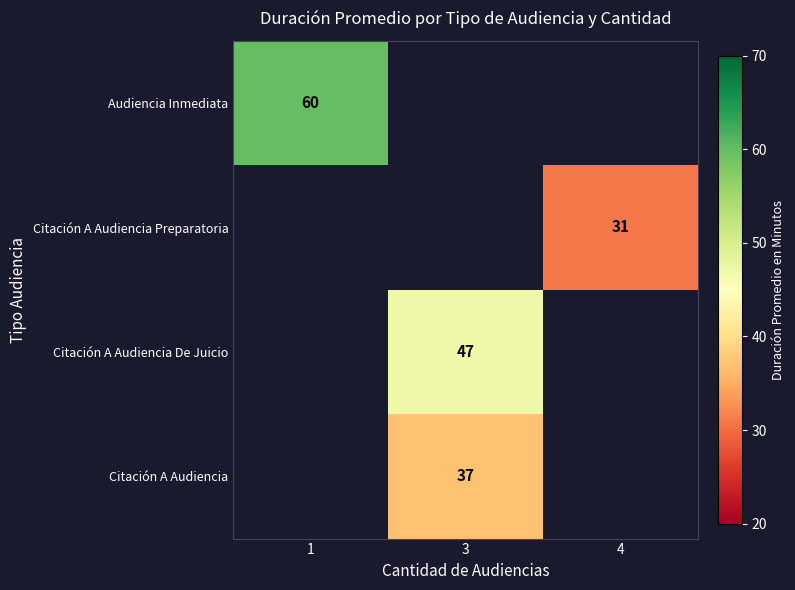

The Citación A Audiencia De Juicio series shows 47 at 3. True or false?

True